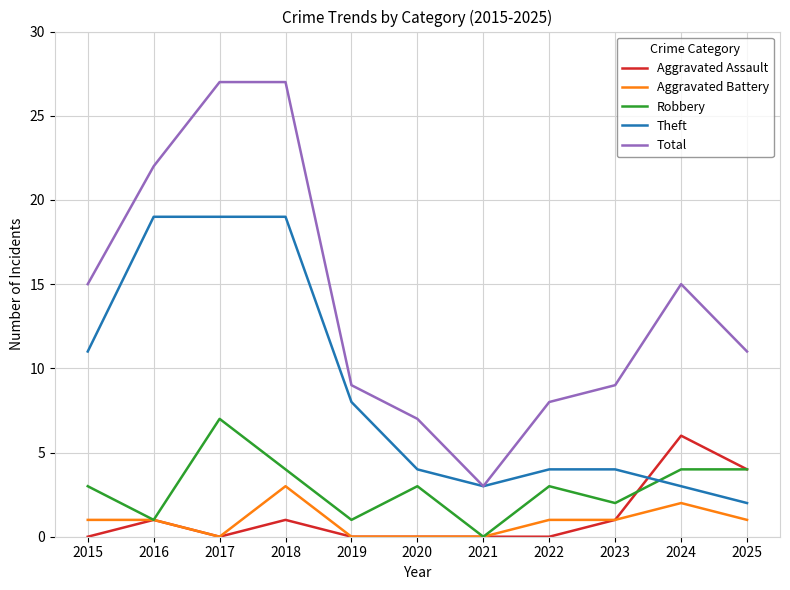

True or false: Aggravated Battery has more than 1 interior local peaks.

True